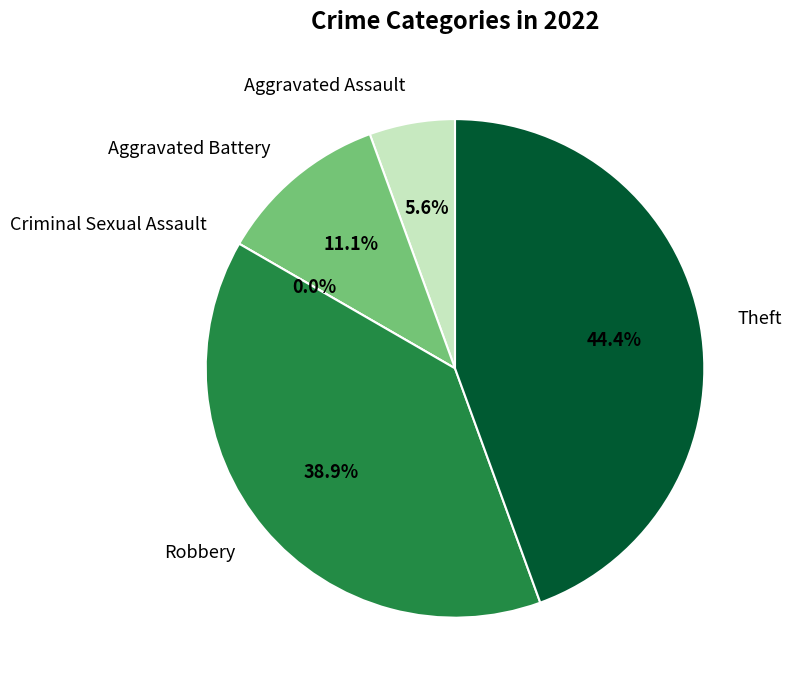

How many segments does this pie chart have?

5